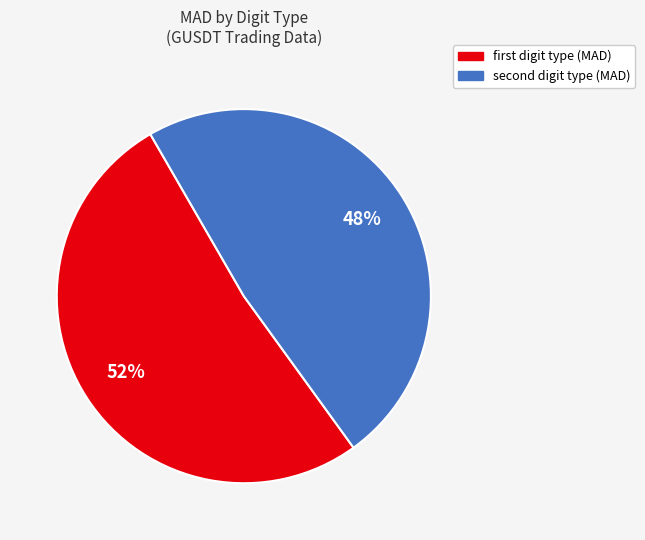

What is the largest slice in the pie chart?

first